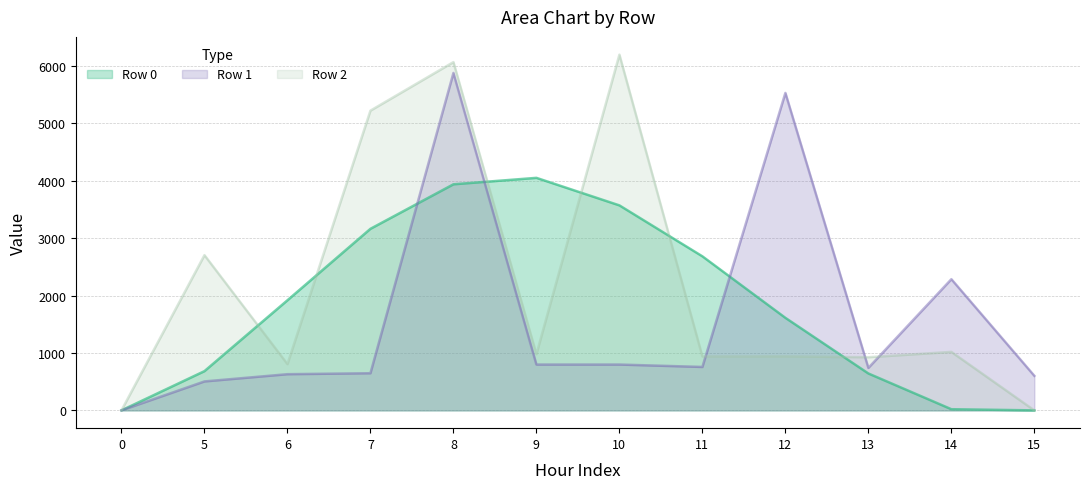

At which label is Row 0 closest to 2024?

6